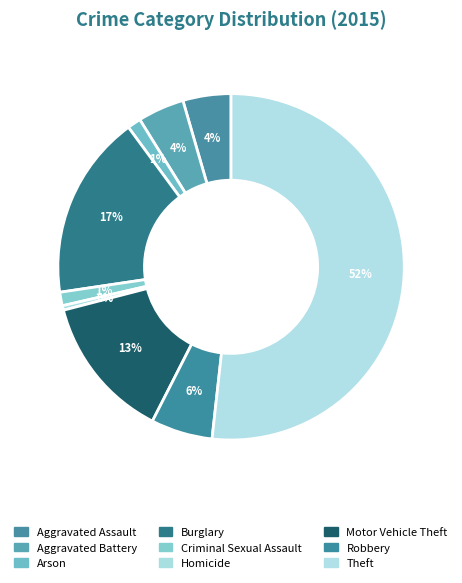

Rank the categories by value from lowest to highest.

Homicide, Arson, Criminal Sexual Assault, Aggravated Battery, Aggravated Assault, Robbery, Motor Vehicle Theft, Burglary, Theft